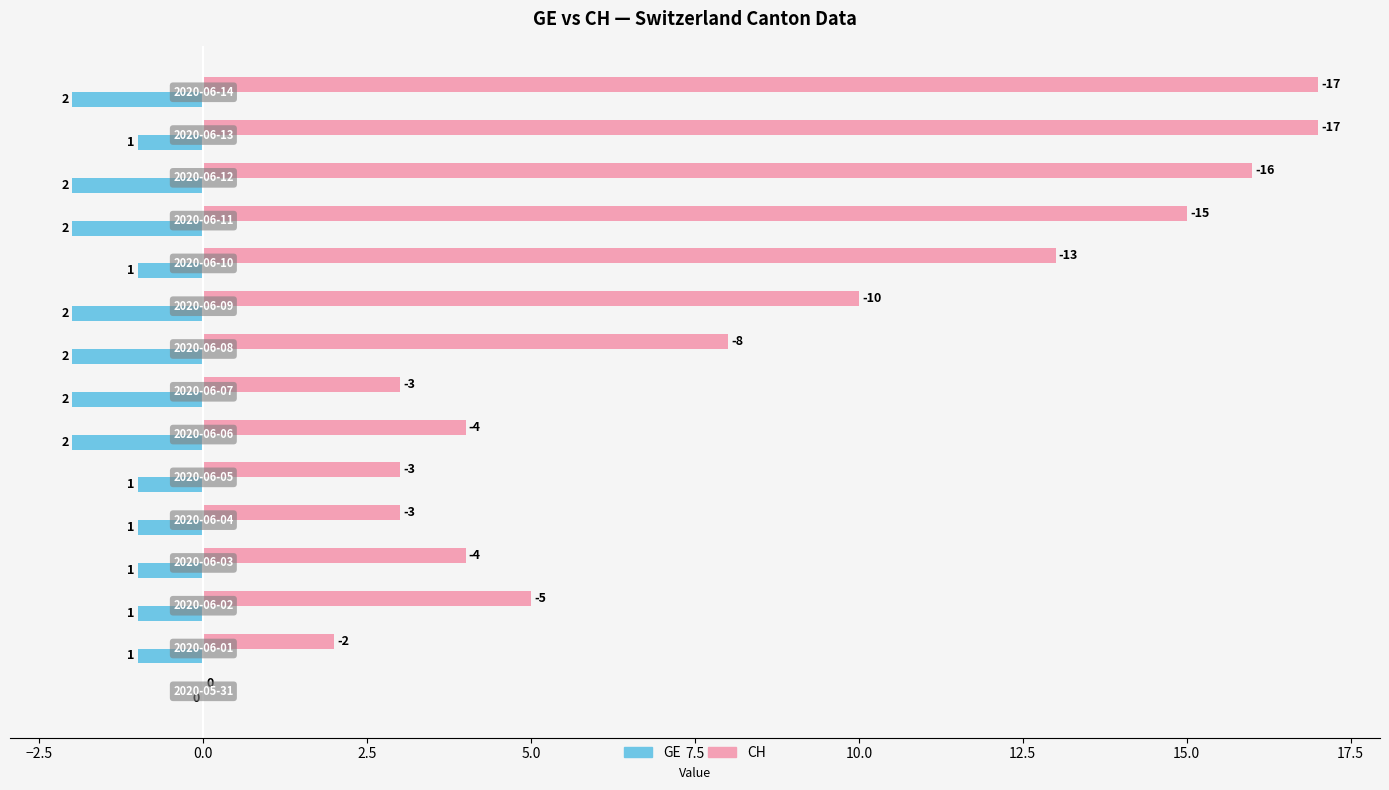

What is the difference between the maximum and minimum values in the GE series?

2